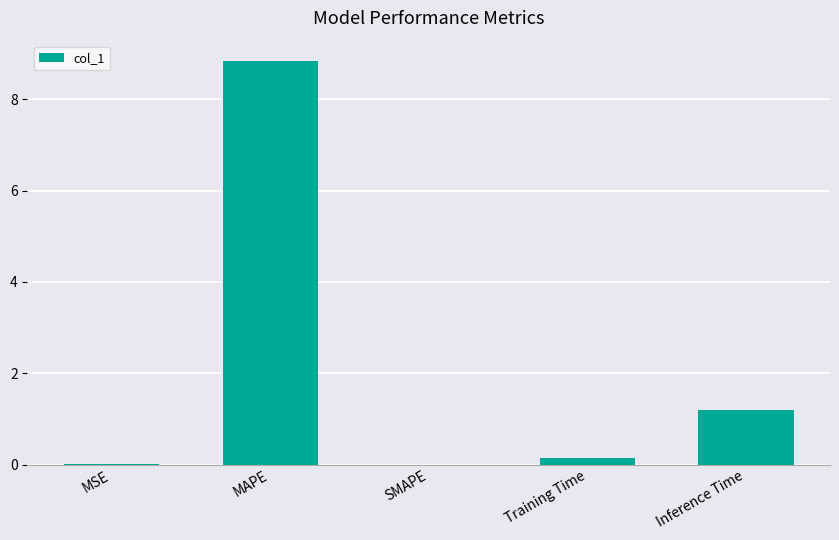

What is the sum of the values at Training Time and Inference Time?

1.3